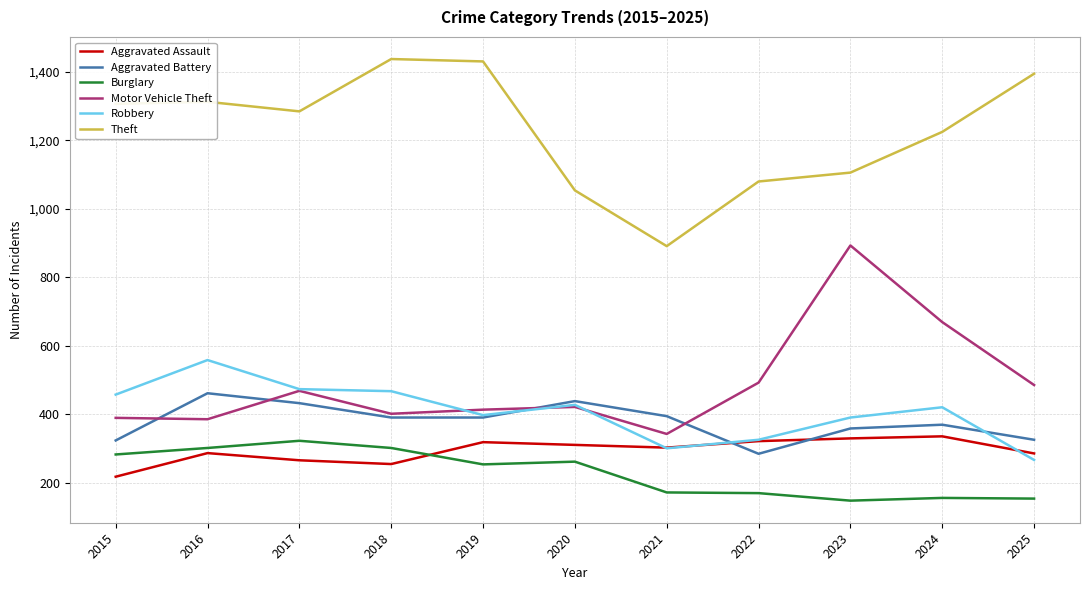

What is the sum of the Robbery values at 2018 and 2025?

733